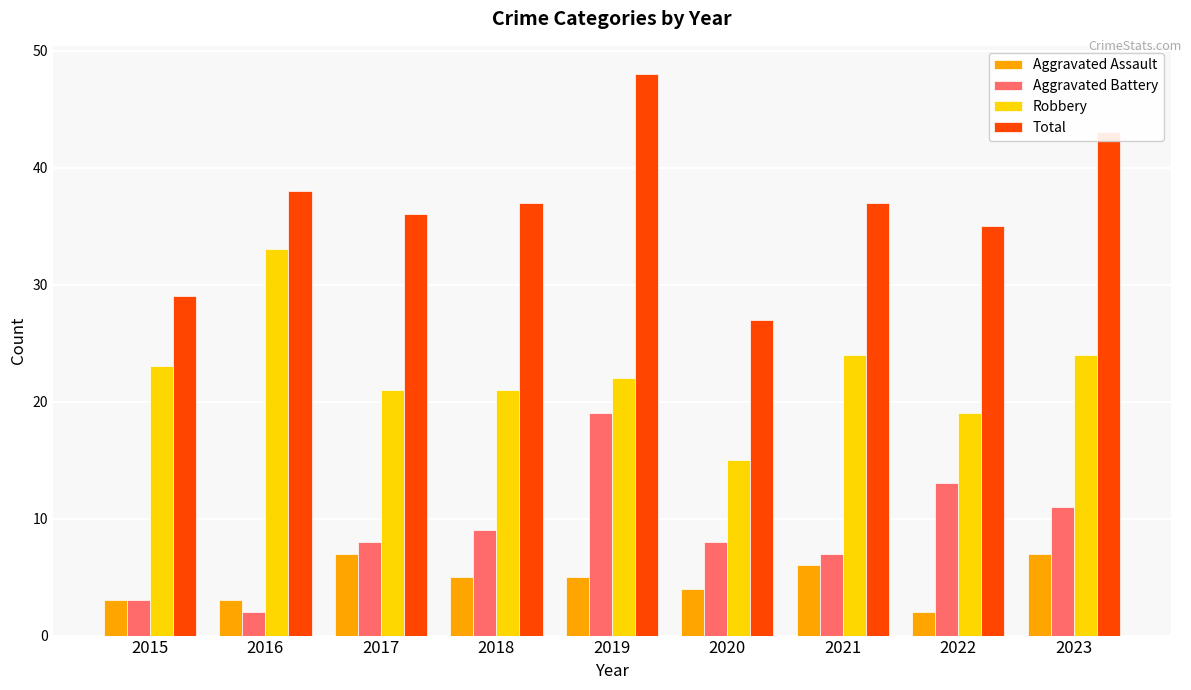

Reading left to right, list all the values displayed in this chart.

Aggravated Assault: 3	3	7	5	5	4	6	2	7
Aggravated Battery: 3	2	8	9	19	8	7	13	11
Robbery: 23	33	21	21	22	15	24	19	24
Total: 29	38	36	37	48	27	37	35	43